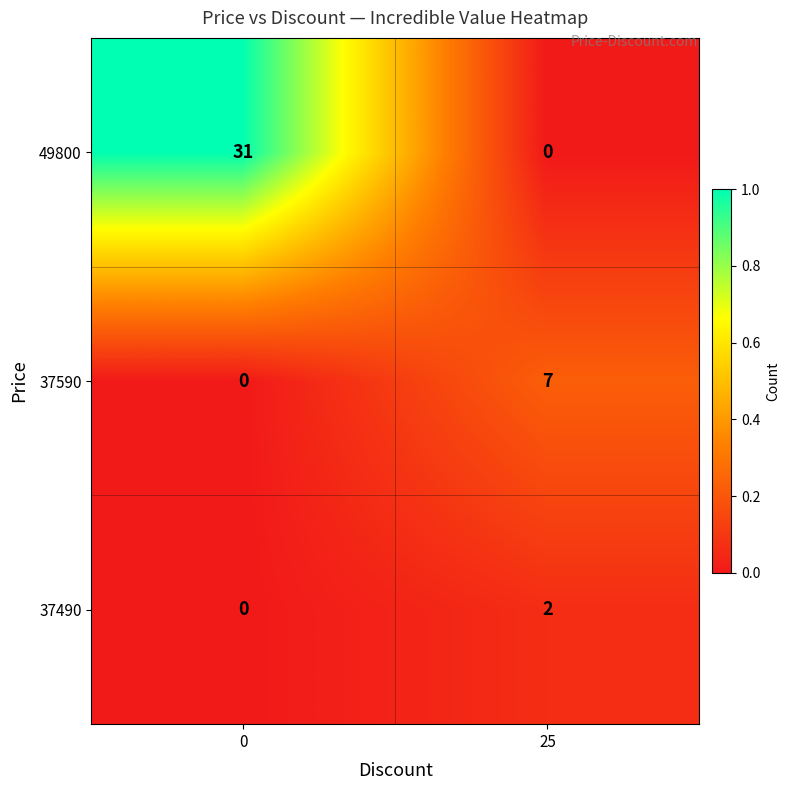

What is the difference between the 37590 values at 25 and 0?

7